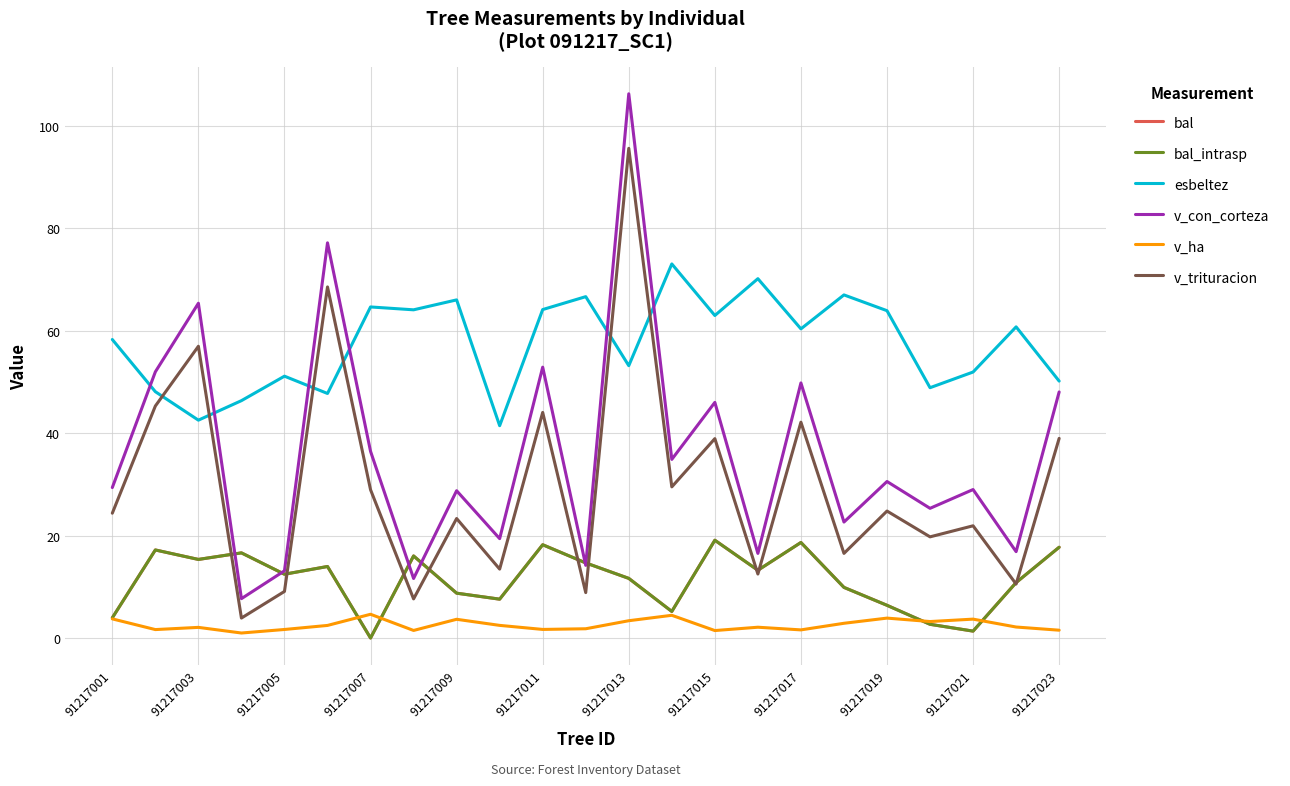

True or false: esbeltez and v_ha intersect in this chart.

False